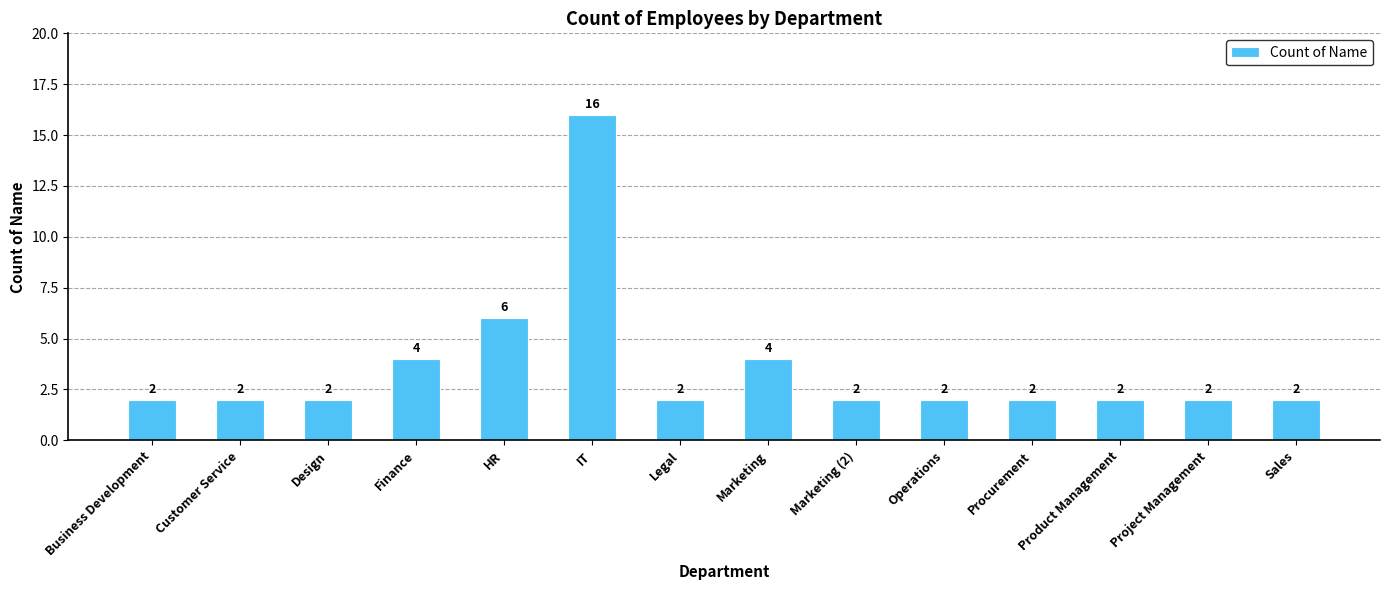

How many values are between 2 and 4?

12